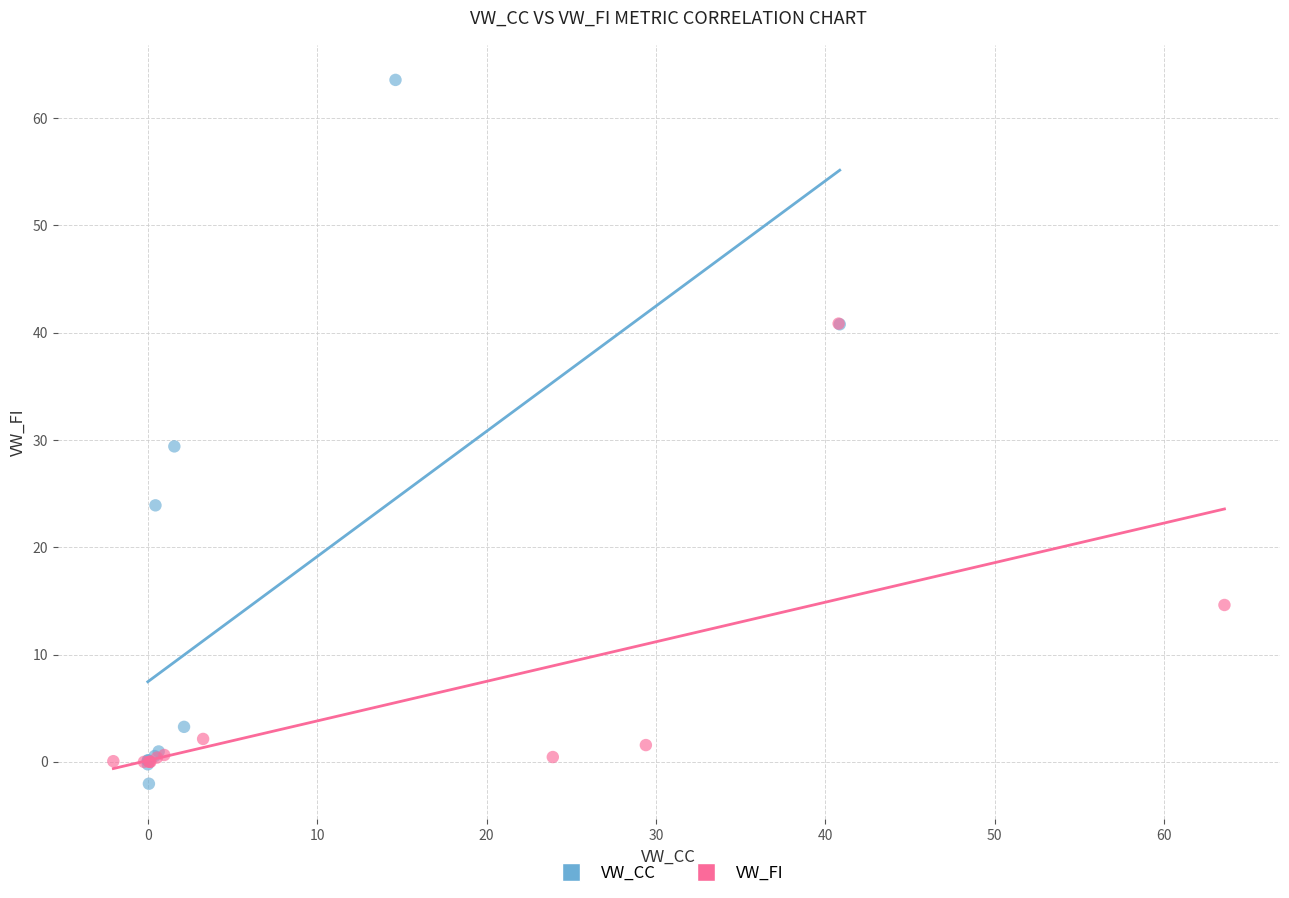

Which series contains the highest Y value?

VW_CC